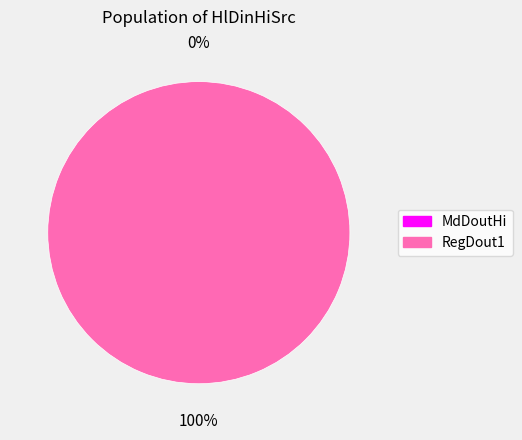

Which category accounts for the majority?

RegDout1